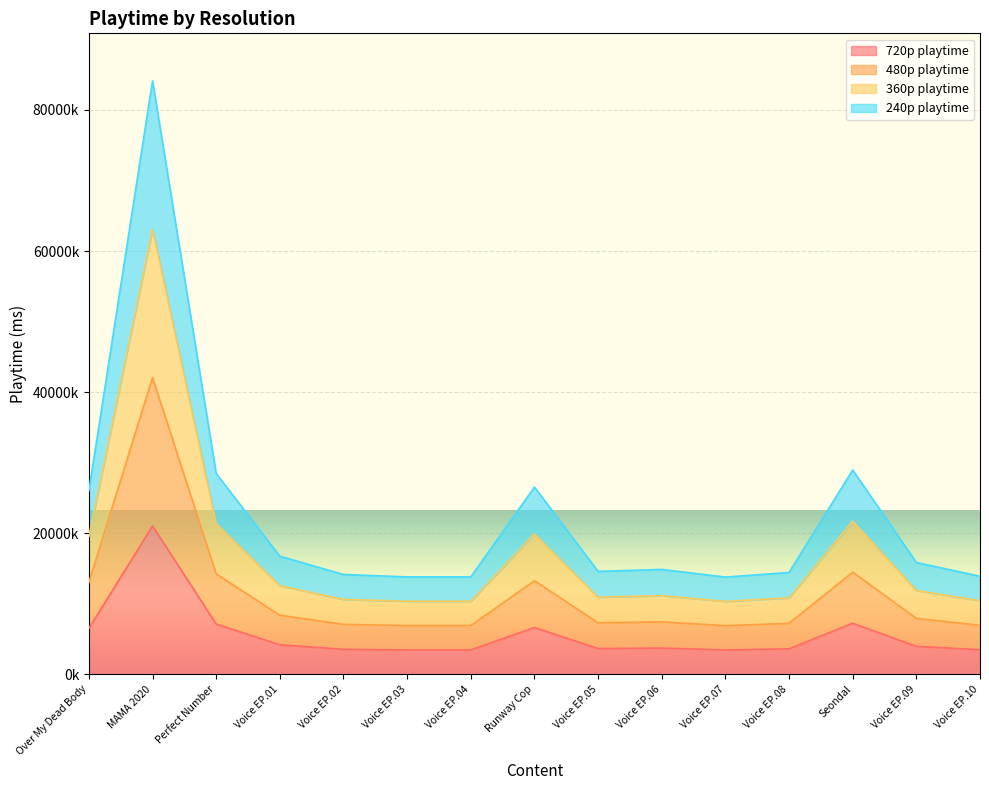

What is the maximum value for 480p playtime?

42066000